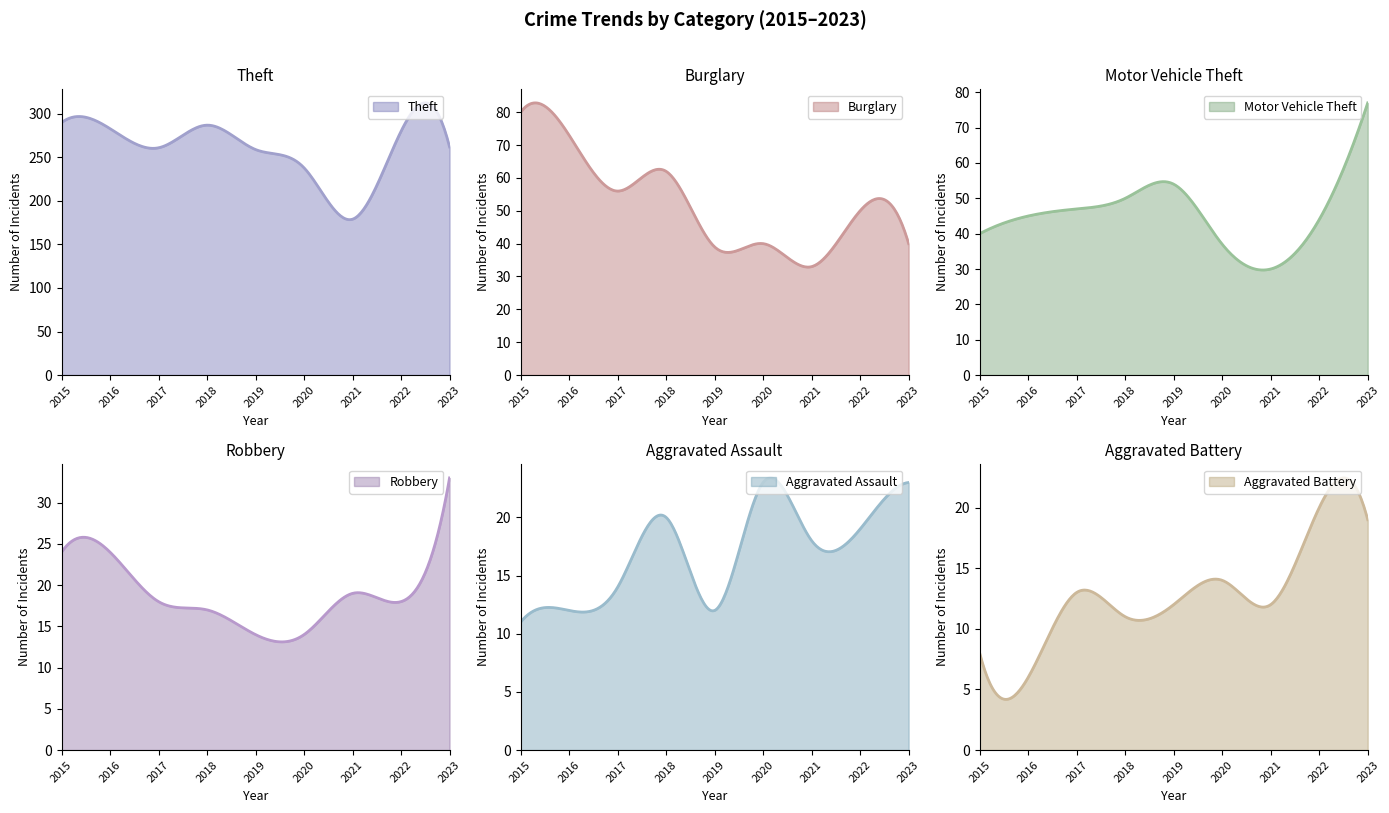

What is the value of the Theft point at the 7th from the left?

179